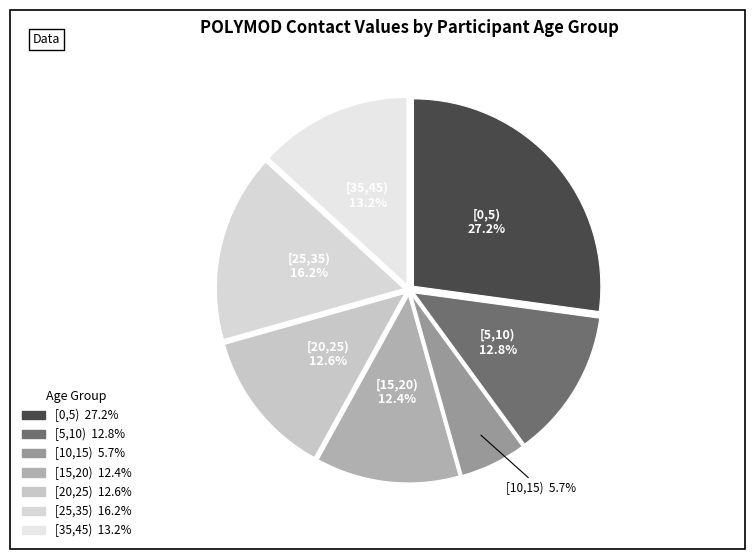

To the nearest percent, what percentage of the pie is [15,20)?

12%